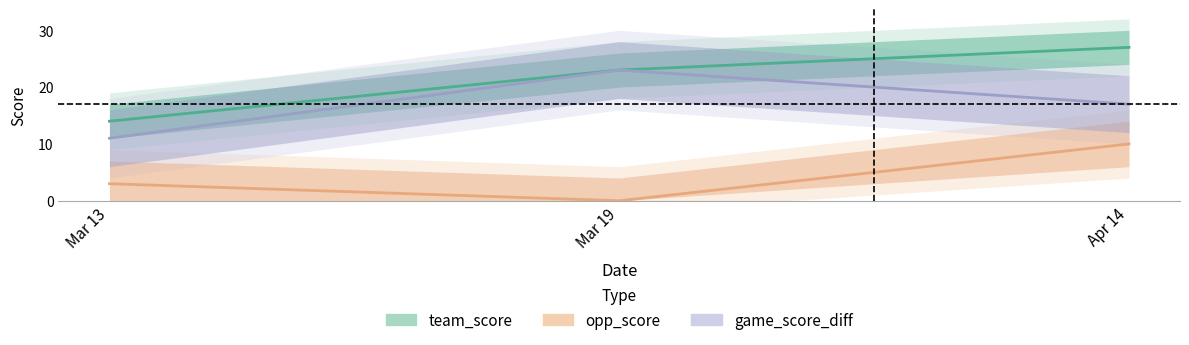

What is the label of the 2nd point from the right?

Mar 19